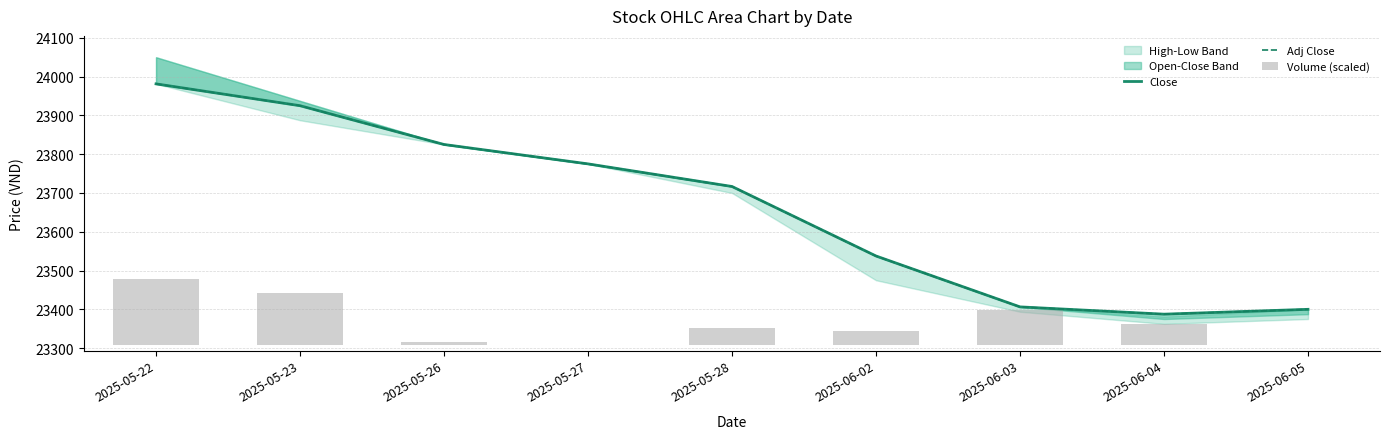

Is the value of Volume (scaled) at 2025-06-03 greater than the value of Adj Close at 2025-05-22?

No